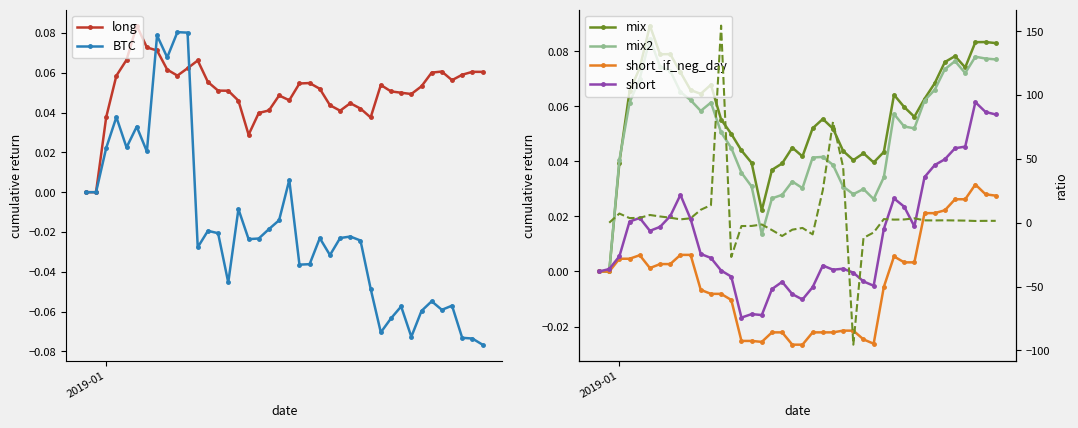

The value of mix2 at 2019-01-05 is 0.1. True or false?

True